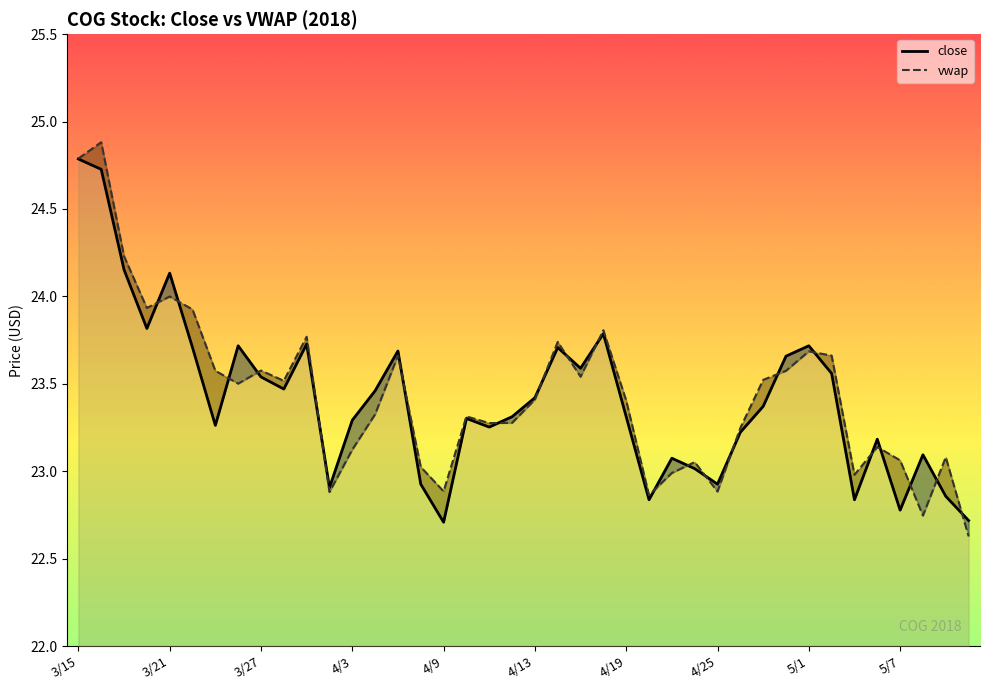

What is the difference between the second highest and minimum values in the close series?

2.0